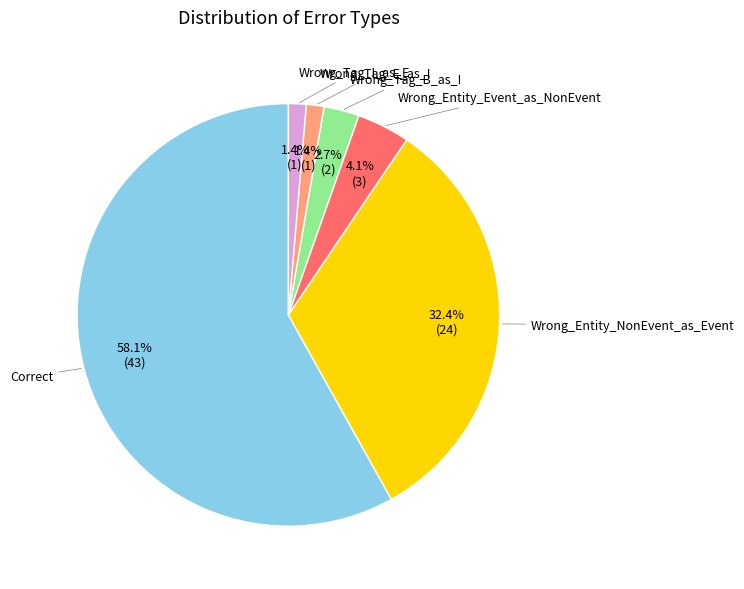

Does any single category account for the majority?

Yes